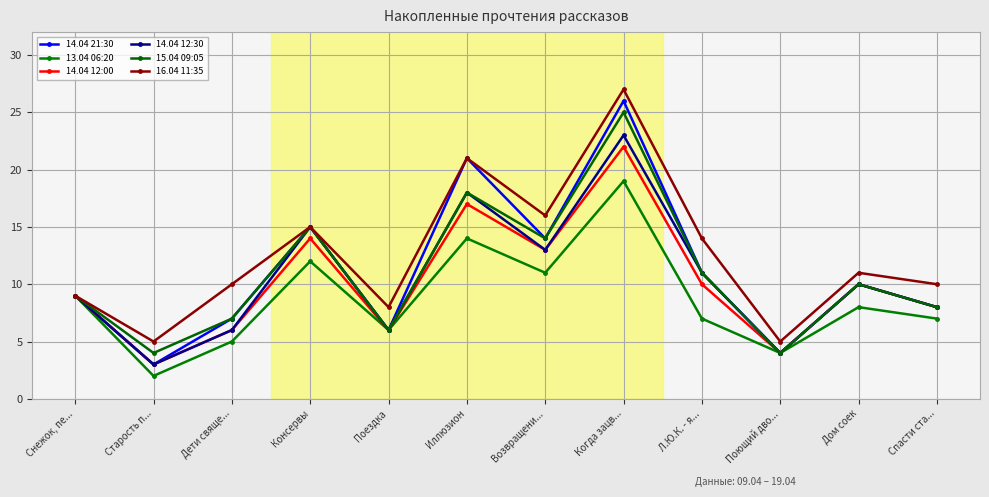

How many data points does each series have?

12